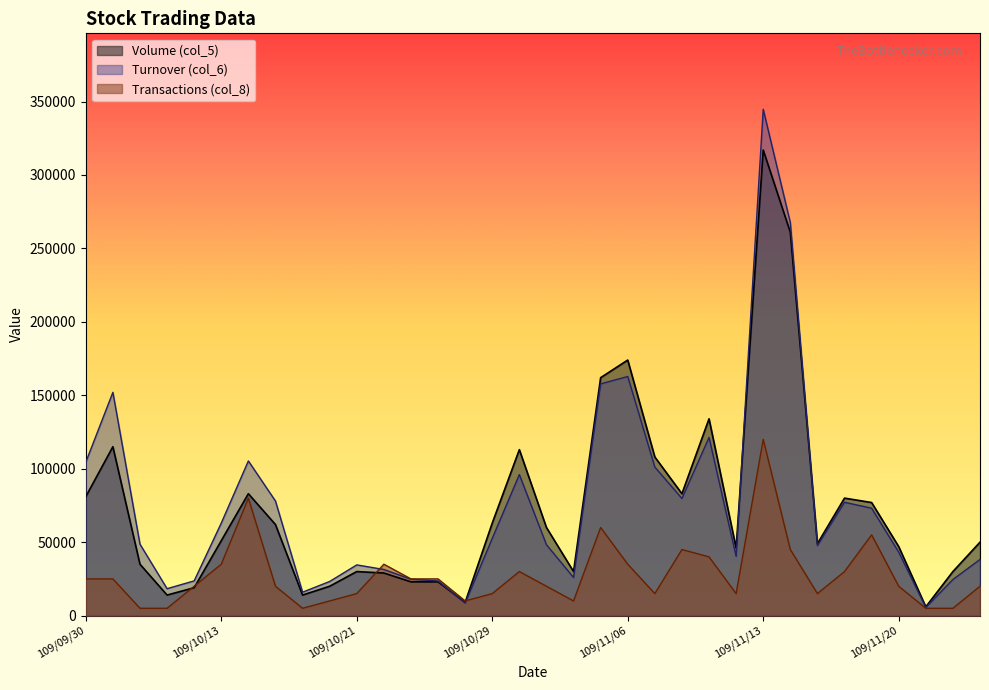

What is the sum of all Volume (col_5) values?

2498000